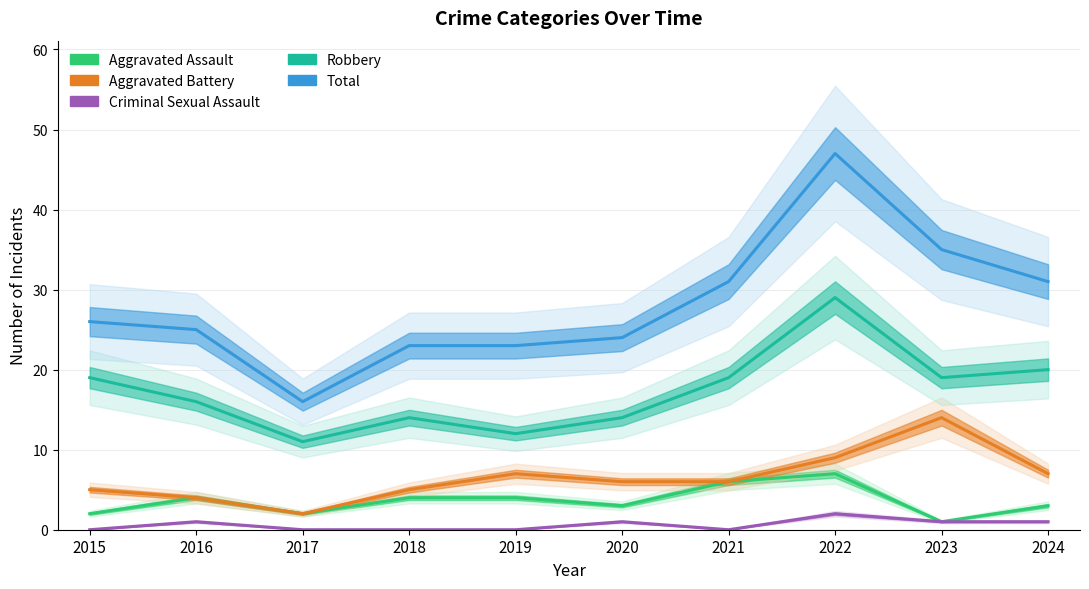

Read the Aggravated Assault value at 2022.

7